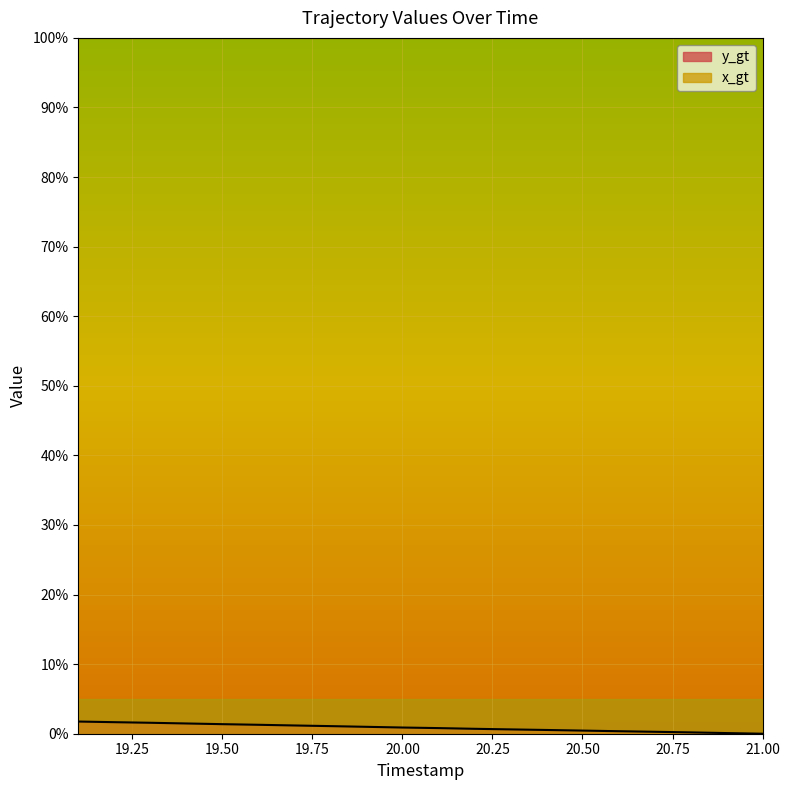

List the labels in order of value, smallest first.

21.0, 20.9, 20.8, 20.7, 20.6, 20.5, 20.4, 20.3, 20.2, 20.1, 20.0, 19.9, 19.8, 19.7, 19.6, 19.5, 19.4, 19.3, 19.2, 19.1